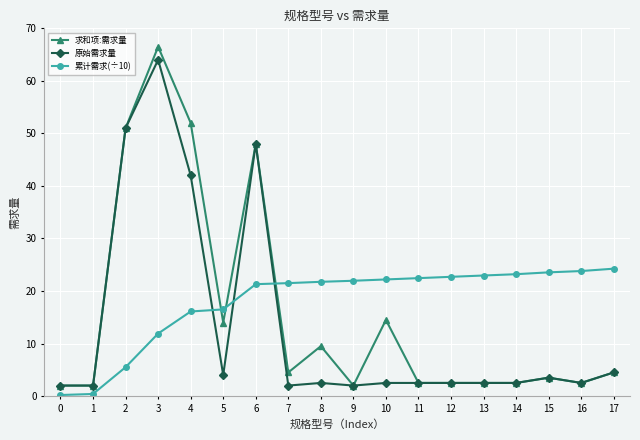

What is the spread (max minus min) of values at 4?

35.9